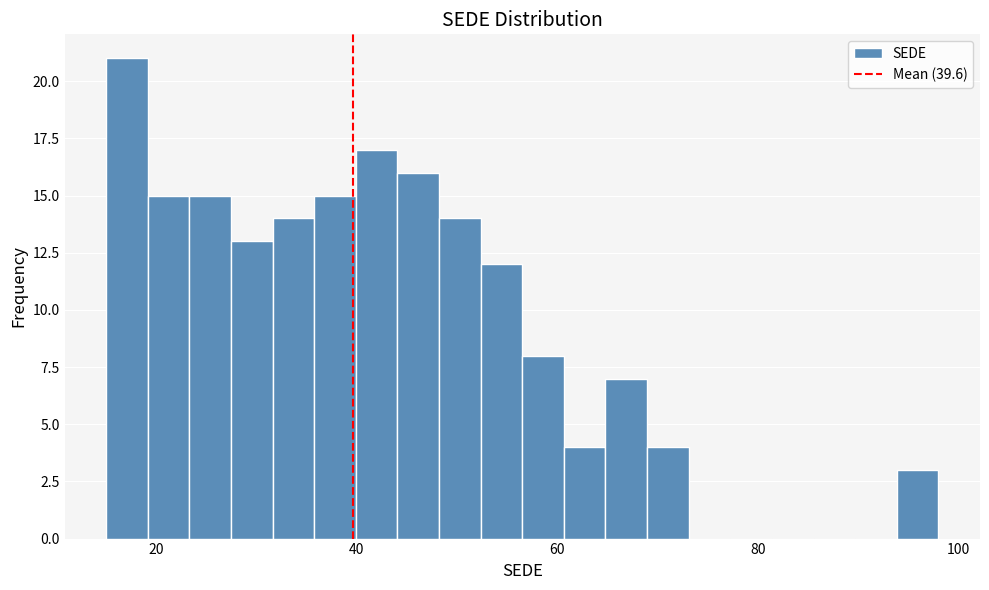

Around what value on the x-axis is the tallest bar? Give the approximate position of its centre, as read against the axis.

18